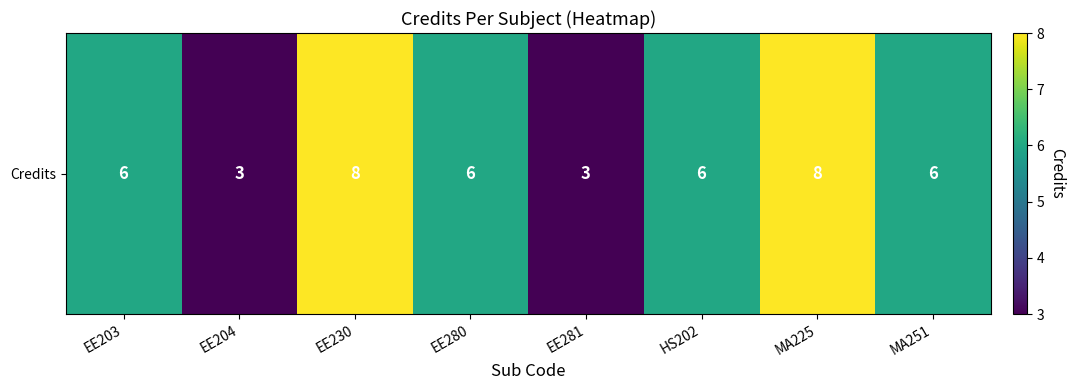

Reading left to right, what are all the values shown in this chart?

6	3	8	6	3	6	8	6